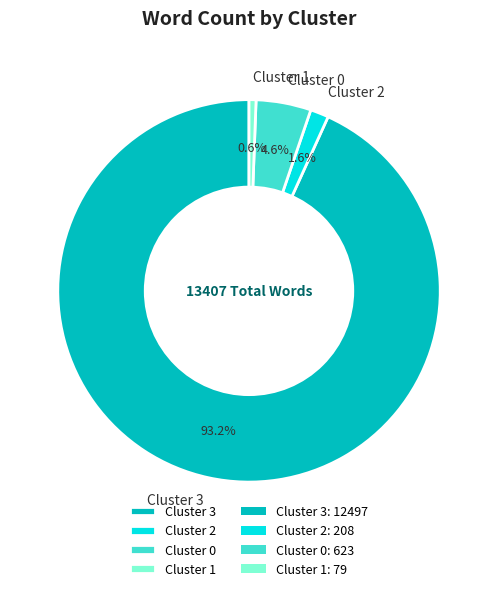

Count the number of slices in the pie.

4